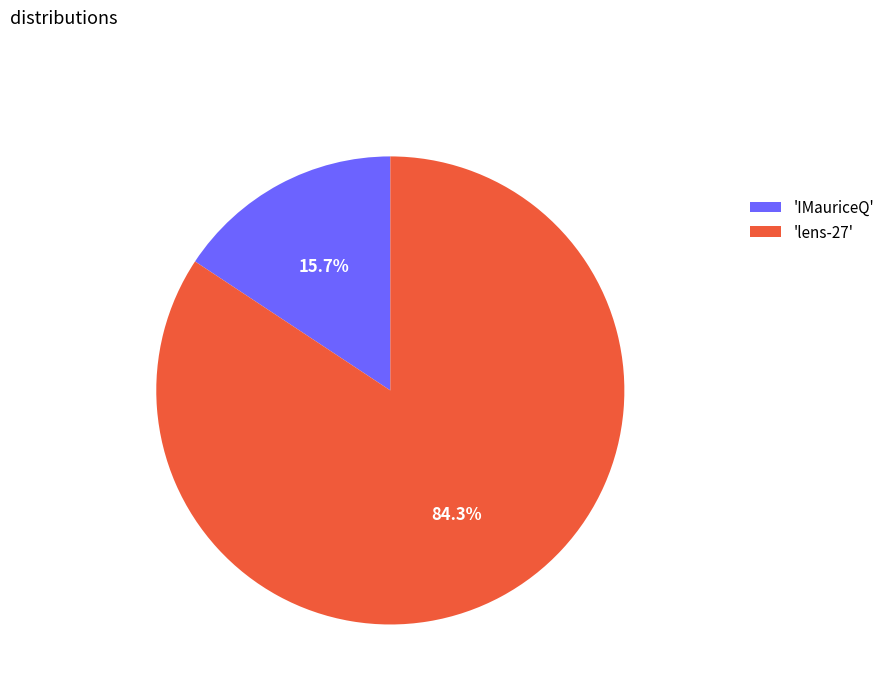

What is the smallest slice in the pie chart?

'IMauriceQ'